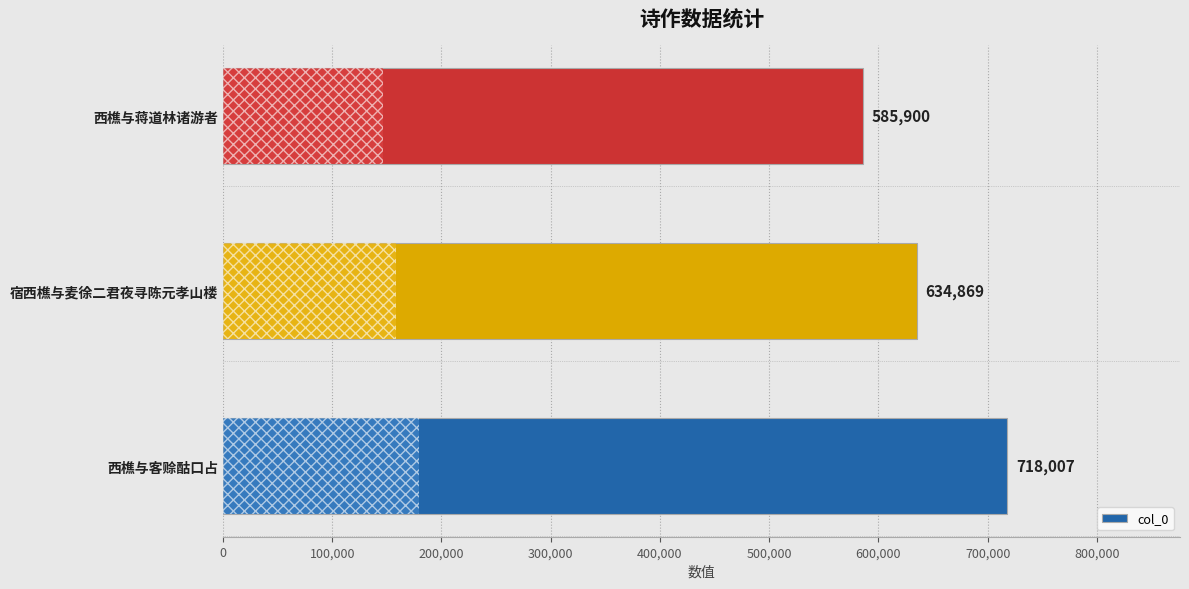

Count the number of categories in the chart.

3